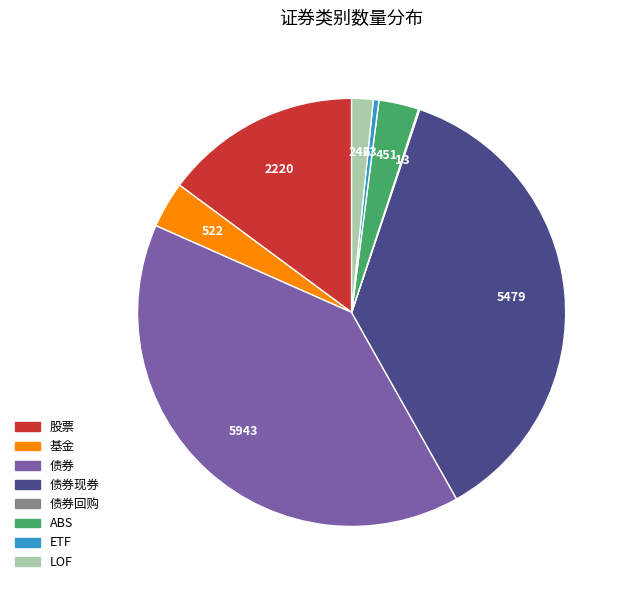

Does any single category account for the majority?

No